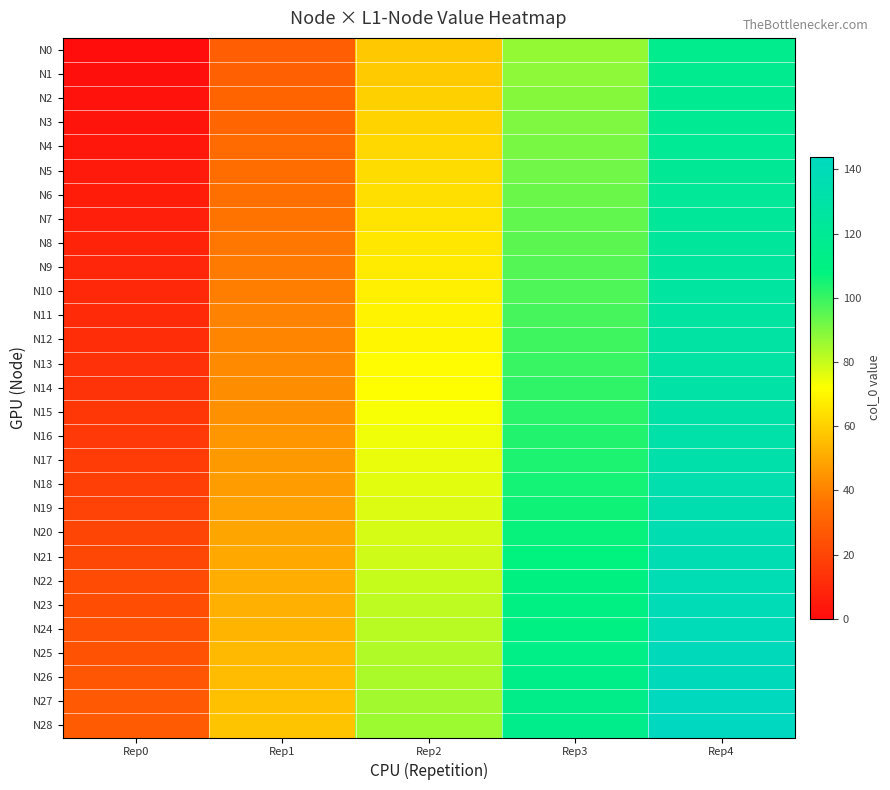

Reading left to right, transcribe all the data shown in this chart.

N0: Rep0=0	Rep1=29	Rep2=58	Rep3=87	Rep4=116
N1: Rep0=1	Rep1=30	Rep2=59	Rep3=88	Rep4=117
N2: Rep0=2	Rep1=31	Rep2=60	Rep3=89	Rep4=118
N3: Rep0=3	Rep1=32	Rep2=61	Rep3=90	Rep4=119
N4: Rep0=4	Rep1=33	Rep2=62	Rep3=91	Rep4=120
N5: Rep0=5	Rep1=34	Rep2=63	Rep3=92	Rep4=121
N6: Rep0=6	Rep1=35	Rep2=64	Rep3=93	Rep4=122
N7: Rep0=7	Rep1=36	Rep2=65	Rep3=94	Rep4=123
N8: Rep0=8	Rep1=37	Rep2=66	Rep3=95	Rep4=124
N9: Rep0=9	Rep1=38	Rep2=67	Rep3=96	Rep4=125
N10: Rep0=10	Rep1=39	Rep2=68	Rep3=97	Rep4=126
N11: Rep0=11	Rep1=40	Rep2=69	Rep3=98	Rep4=127
N12: Rep0=12	Rep1=41	Rep2=70	Rep3=99	Rep4=128
N13: Rep0=13	Rep1=42	Rep2=71	Rep3=100	Rep4=129
N14: Rep0=14	Rep1=43	Rep2=72	Rep3=101	Rep4=130
N15: Rep0=15	Rep1=44	Rep2=73	Rep3=102	Rep4=131
N16: Rep0=16	Rep1=45	Rep2=74	Rep3=103	Rep4=132
N17: Rep0=17	Rep1=46	Rep2=75	Rep3=104	Rep4=133
N18: Rep0=18	Rep1=47	Rep2=76	Rep3=105	Rep4=134
N19: Rep0=19	Rep1=48	Rep2=77	Rep3=106	Rep4=135
N20: Rep0=20	Rep1=49	Rep2=78	Rep3=107	Rep4=136
N21: Rep0=21	Rep1=50	Rep2=79	Rep3=108	Rep4=137
N22: Rep0=22	Rep1=51	Rep2=80	Rep3=109	Rep4=138
N23: Rep0=23	Rep1=52	Rep2=81	Rep3=110	Rep4=139
N24: Rep0=24	Rep1=53	Rep2=82	Rep3=111	Rep4=140
N25: Rep0=25	Rep1=54	Rep2=83	Rep3=112	Rep4=141
N26: Rep0=26	Rep1=55	Rep2=84	Rep3=113	Rep4=142
N27: Rep0=27	Rep1=56	Rep2=85	Rep3=114	Rep4=143
N28: Rep0=28	Rep1=57	Rep2=86	Rep3=115	Rep4=144